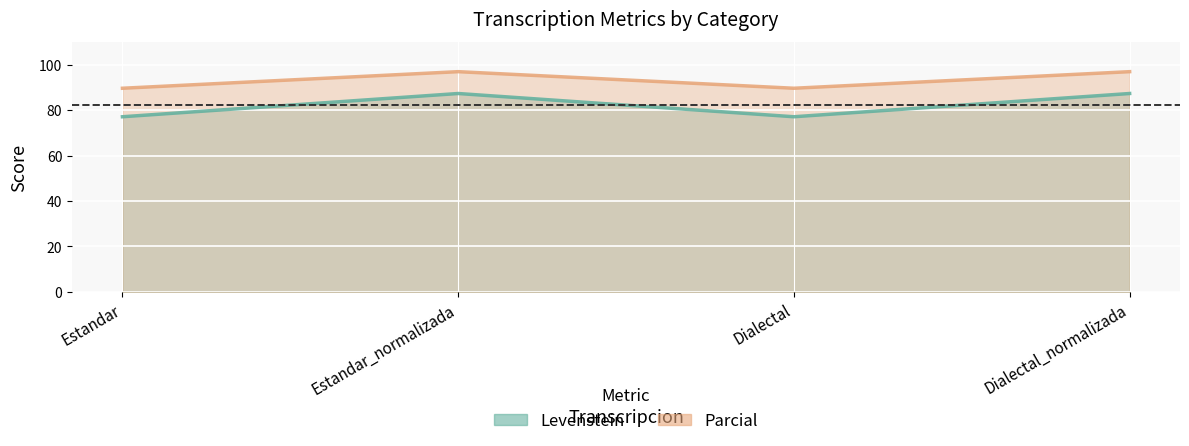

Reading left to right, extract all data points from this chart.

Levenstein: Estandar=77.0	Estandar_normalizada=87.3	Dialectal=77.0	Dialectal_normalizada=87.3
Parcial: Estandar=89.6	Estandar_normalizada=96.9	Dialectal=89.6	Dialectal_normalizada=96.9